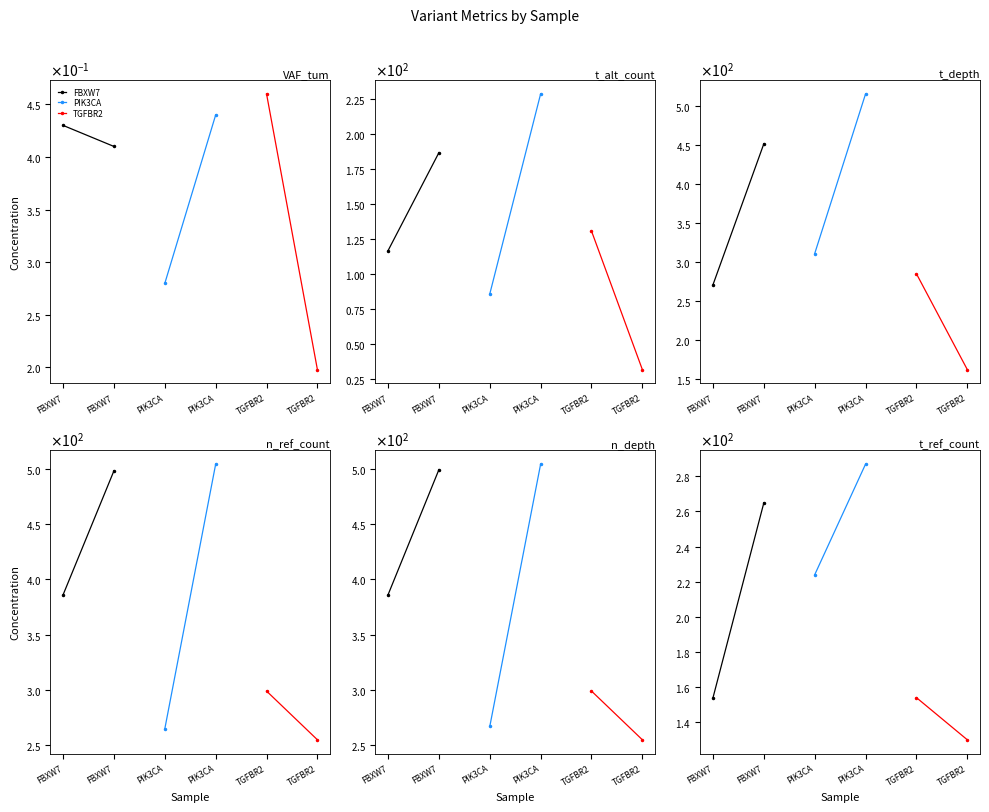

Which has a higher value, FBXW7 or FBXW7?

FBXW7